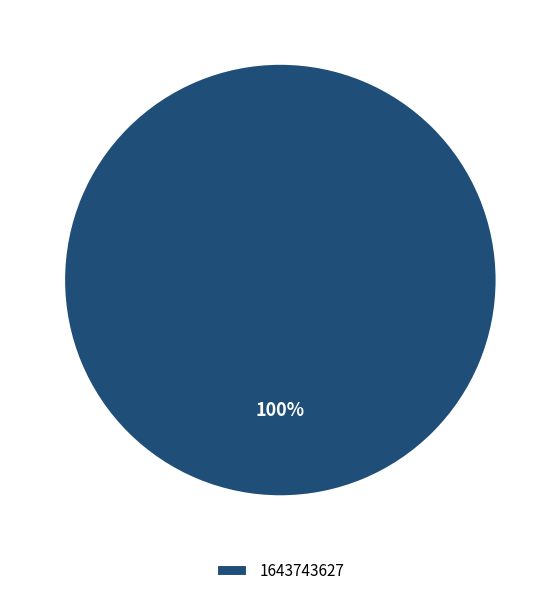

To the nearest percent, what percentage of the pie is 1643743627?

100%